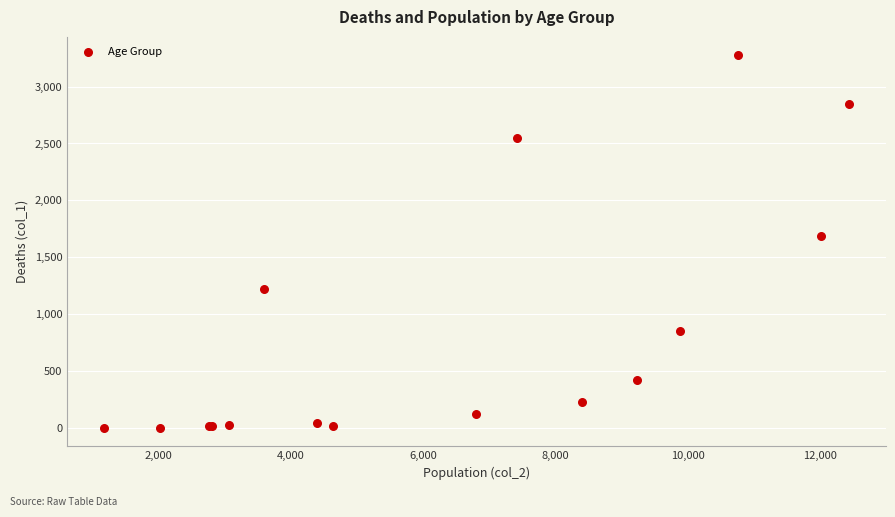

What Y value in the scatter plot is closest to 1638?

1690